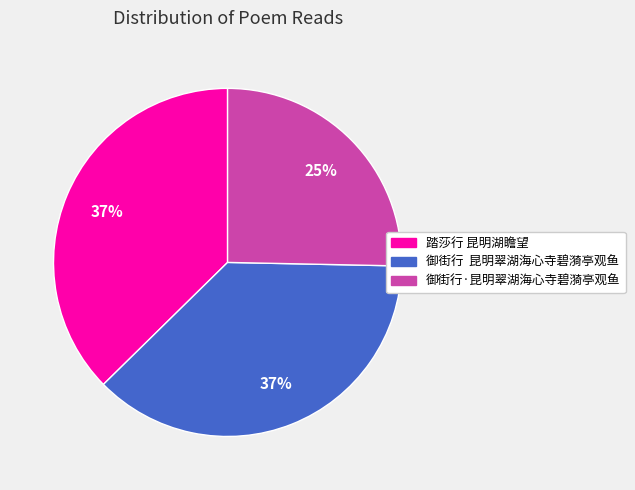

Which category has the smallest portion of the pie?

御街行·昆明翠湖海心寺碧漪亭观鱼